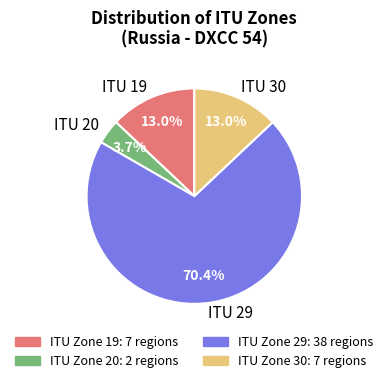

What is the smallest slice in the pie chart?

ITU 20